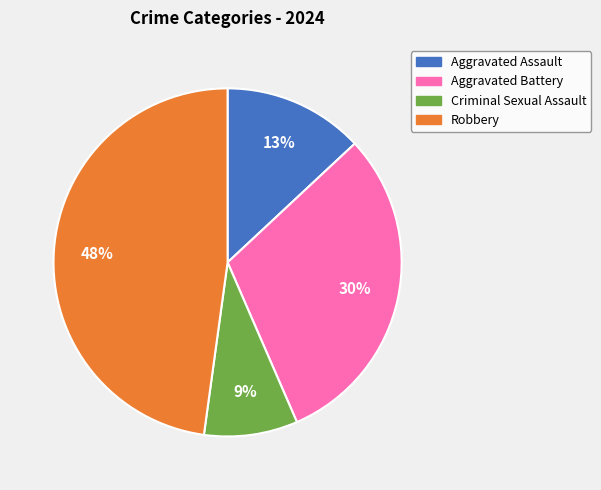

To the nearest percent, what percentage of the pie is Criminal Sexual Assault?

9%